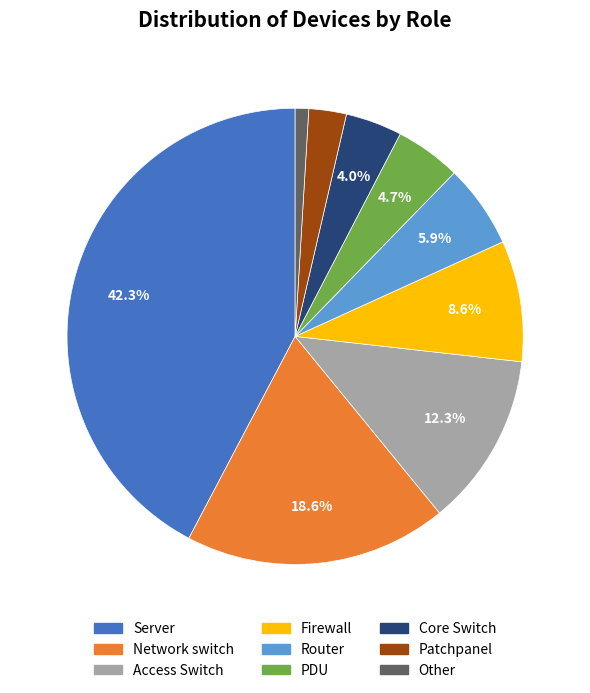

True or false: Patchpanel accounts for 3% of the total.

True